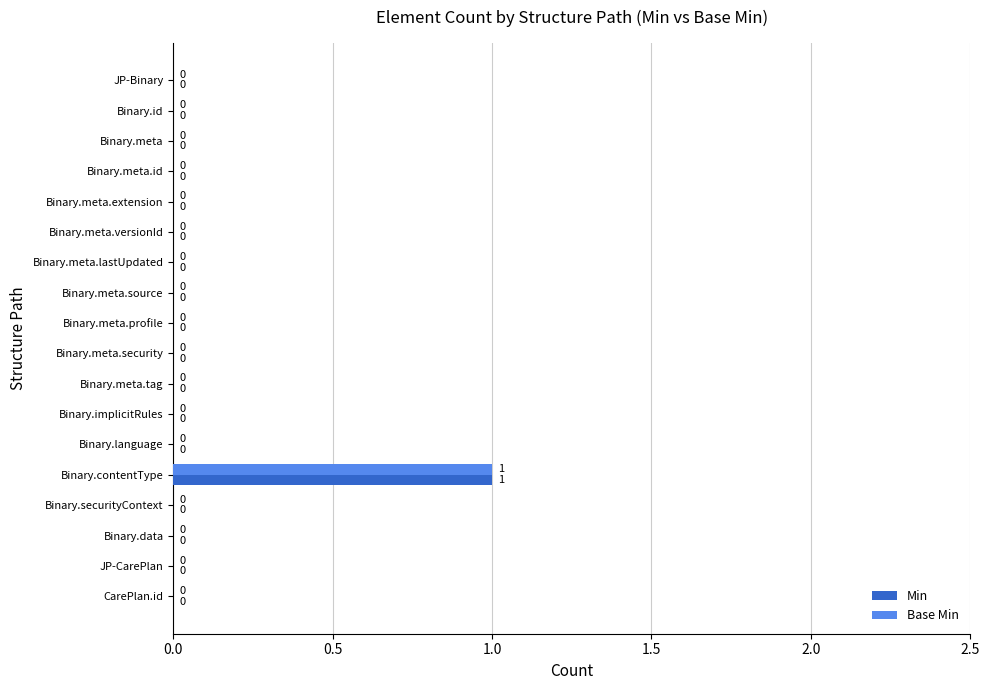

At which category is the sum across all series the highest?

Binary.contentType